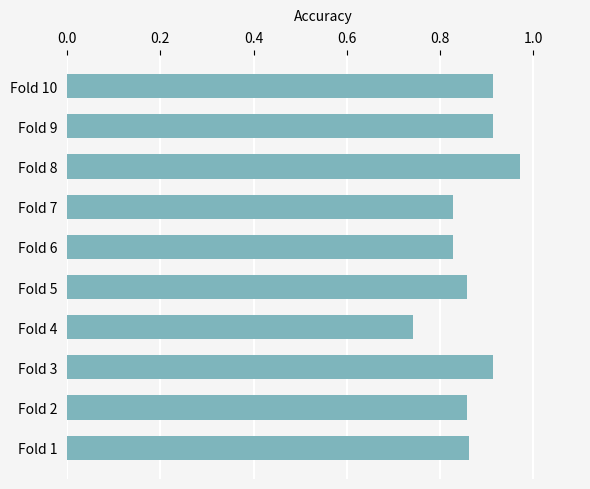

What is the sum of the values at Fold 6 and Fold 5?

1.7